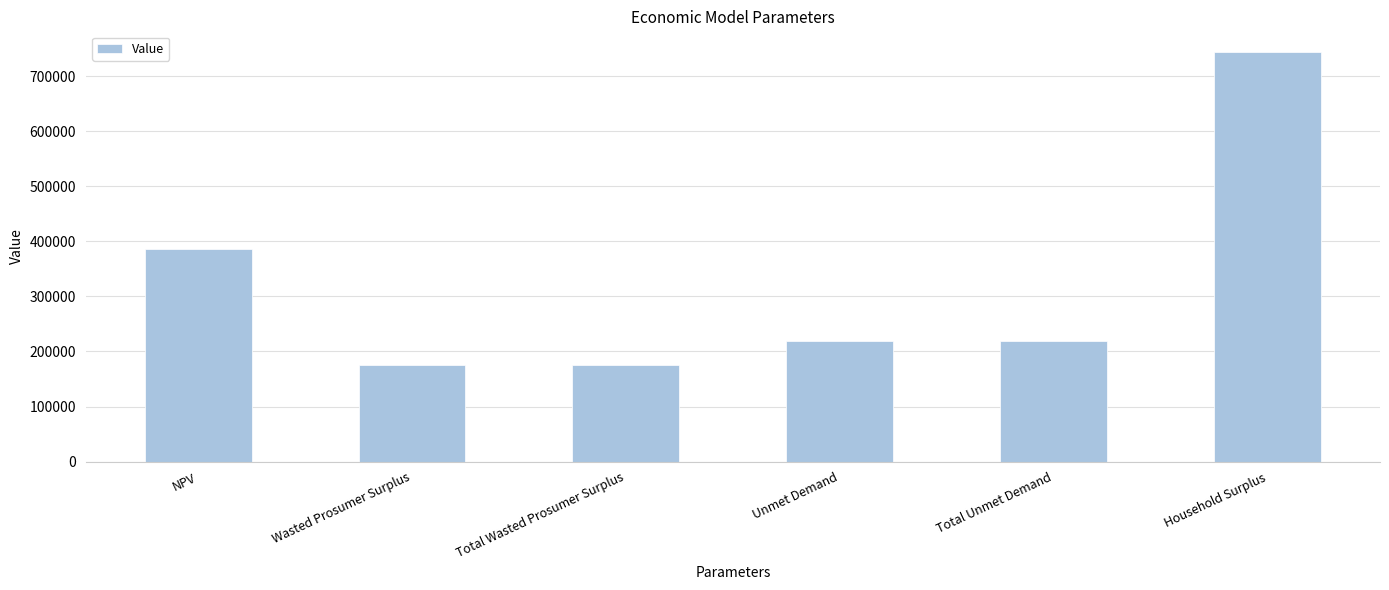

What is the change in value from NPV to Total Unmet Demand?

-166785.9